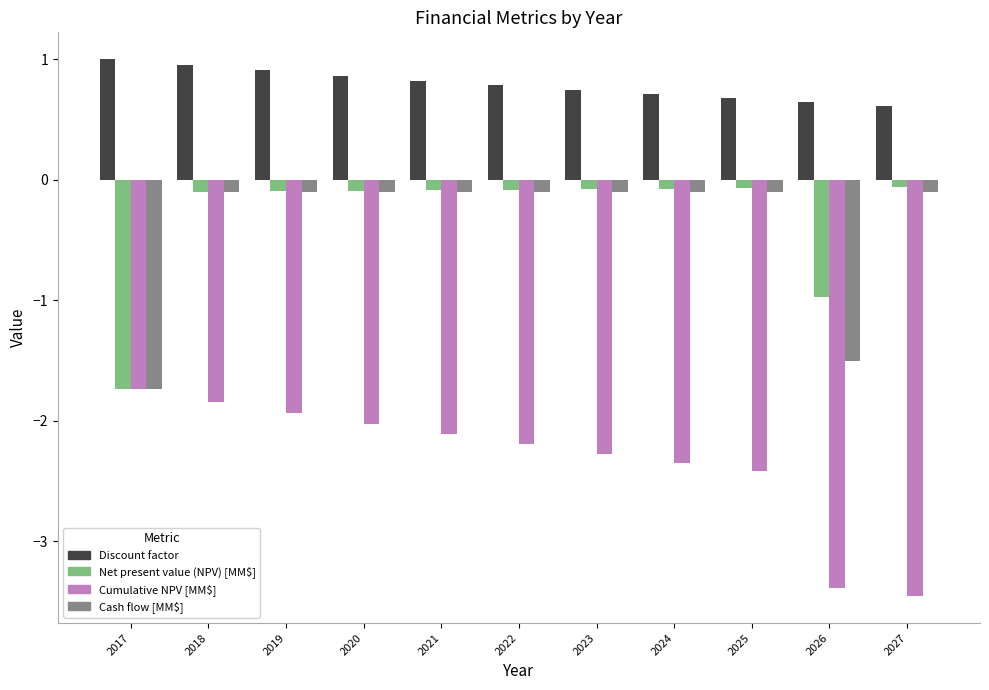

List the series in order of their peak value, highest first.

Discount factor, Net present value (NPV) [MM$], Cash flow [MM$], Cumulative NPV [MM$]